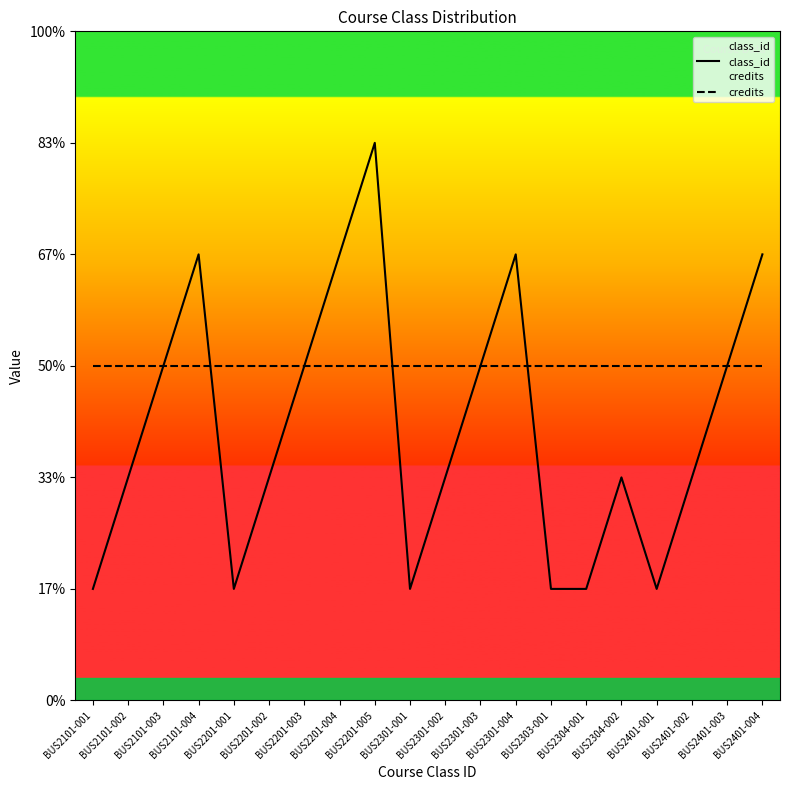

What is the label of the 11th point from the left?

BUS2301-002